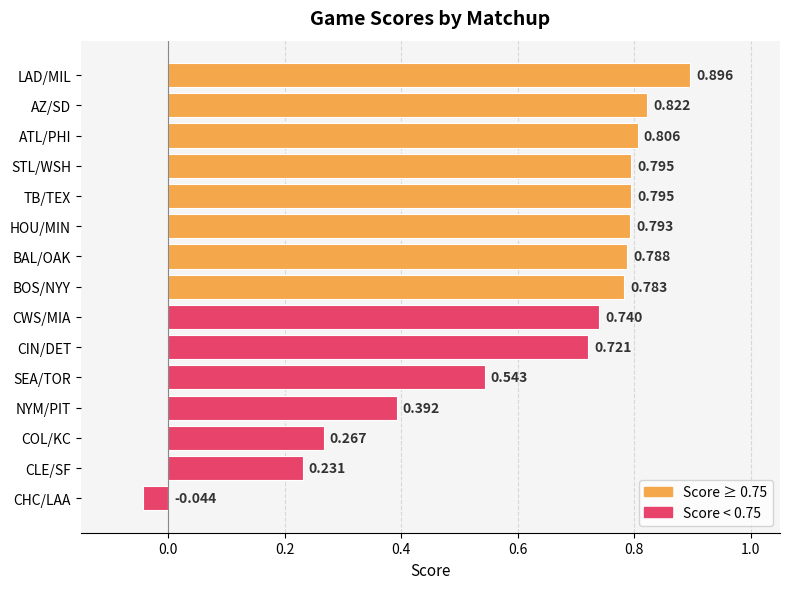

At which label is the value closest to 0?

CHC/LAA